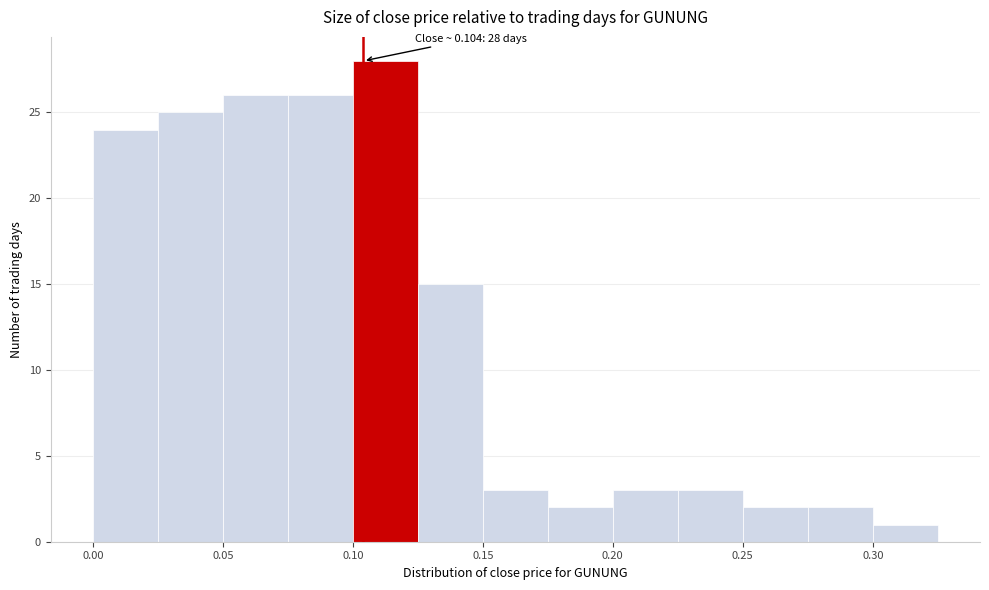

Over which range of the x-axis is the bar tallest?

0.100 to 0.125